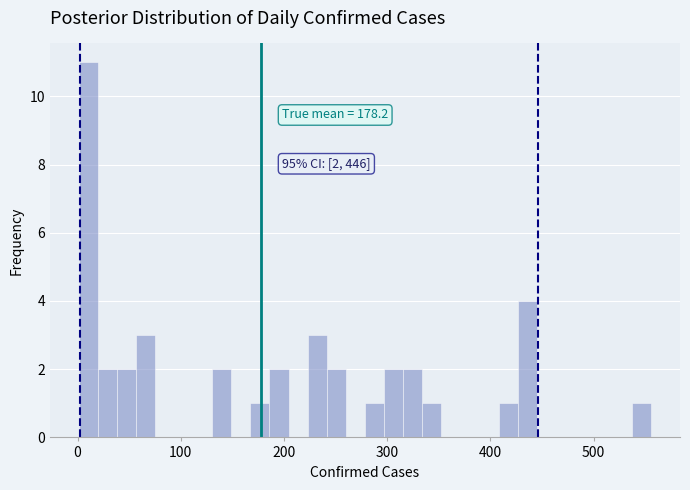

Read against the x-axis, roughly where is the centre of the tallest bar?

10